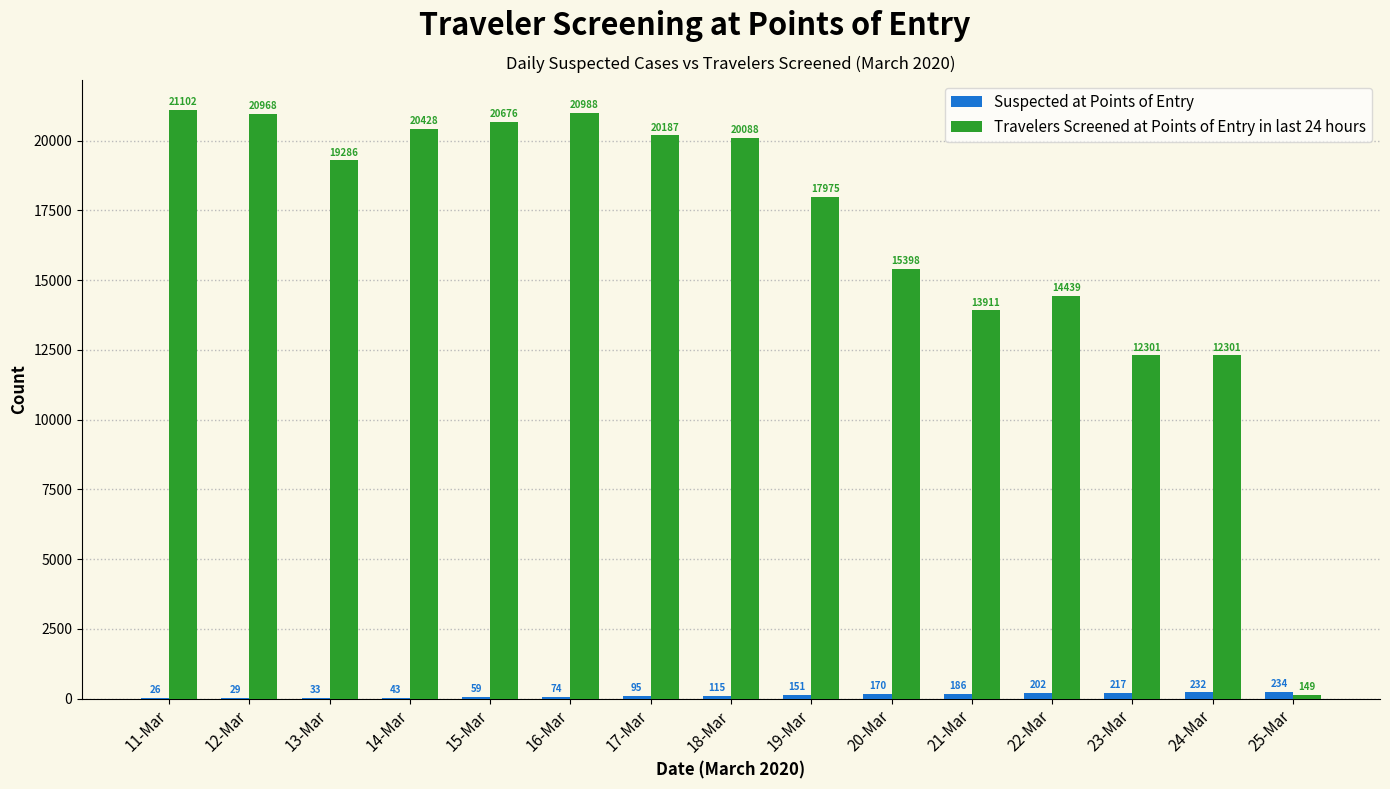

What is the maximum value shown in the chart?

21102